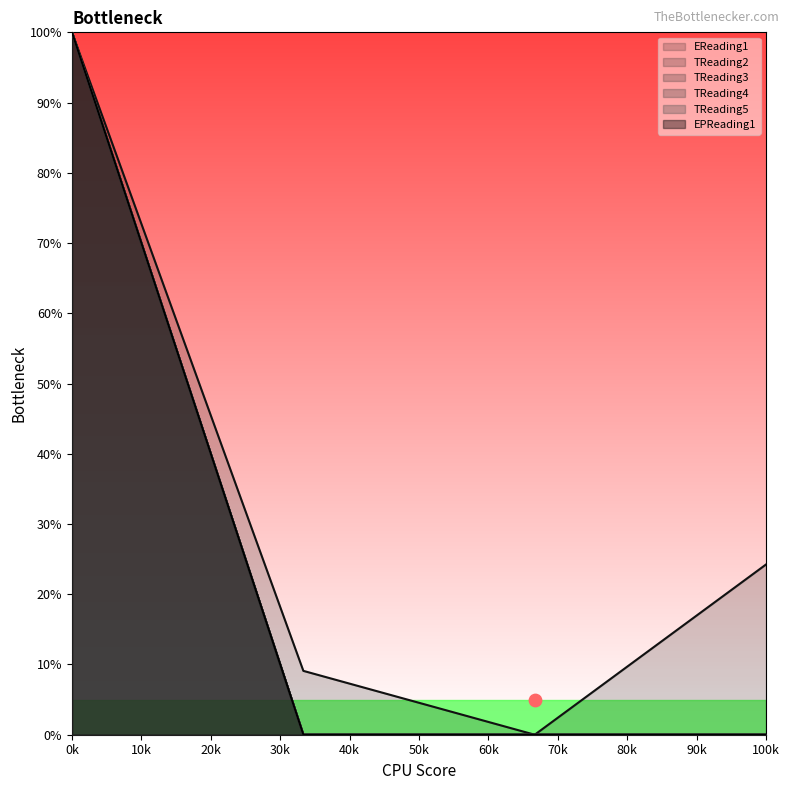

What are all the series names shown in the legend?

EReading1, TReading2, TReading3, TReading4, TReading5, EPReading1